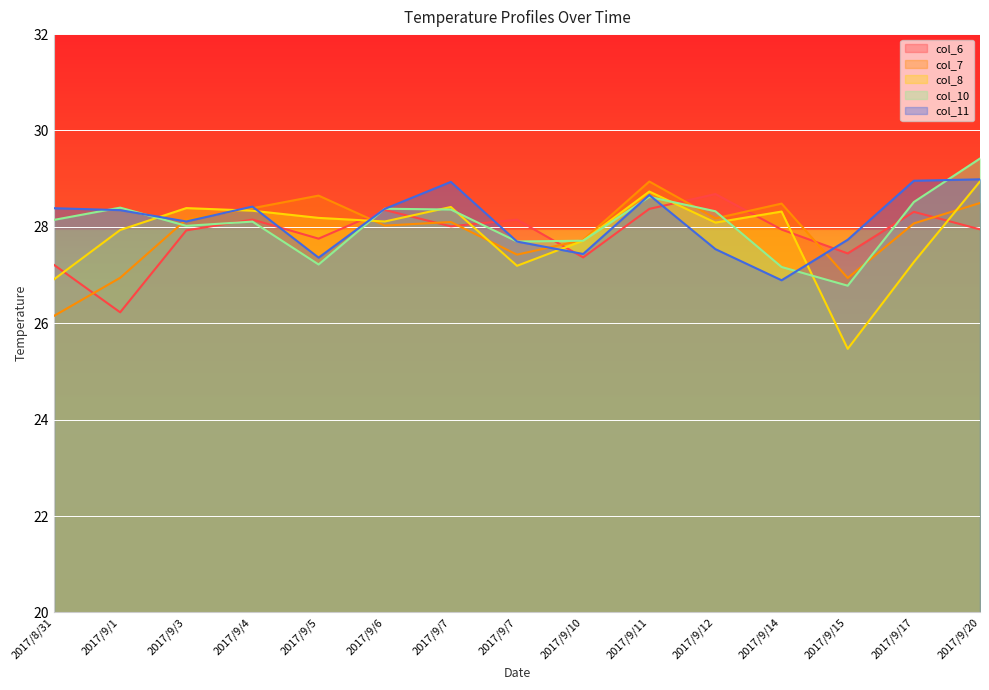

The col_6 series shows 27.2 at 2017/8/31. True or false?

True